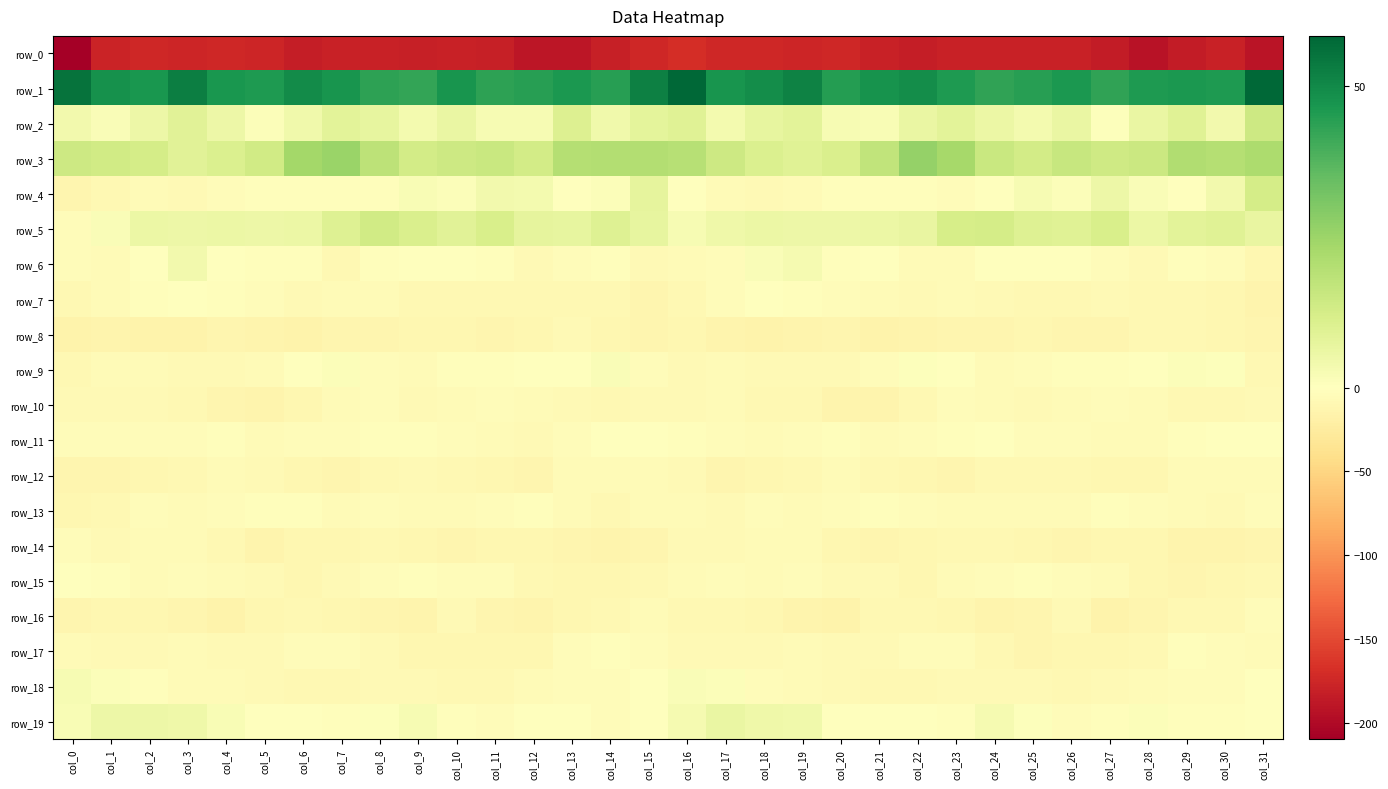

How many data points does each series have?

32